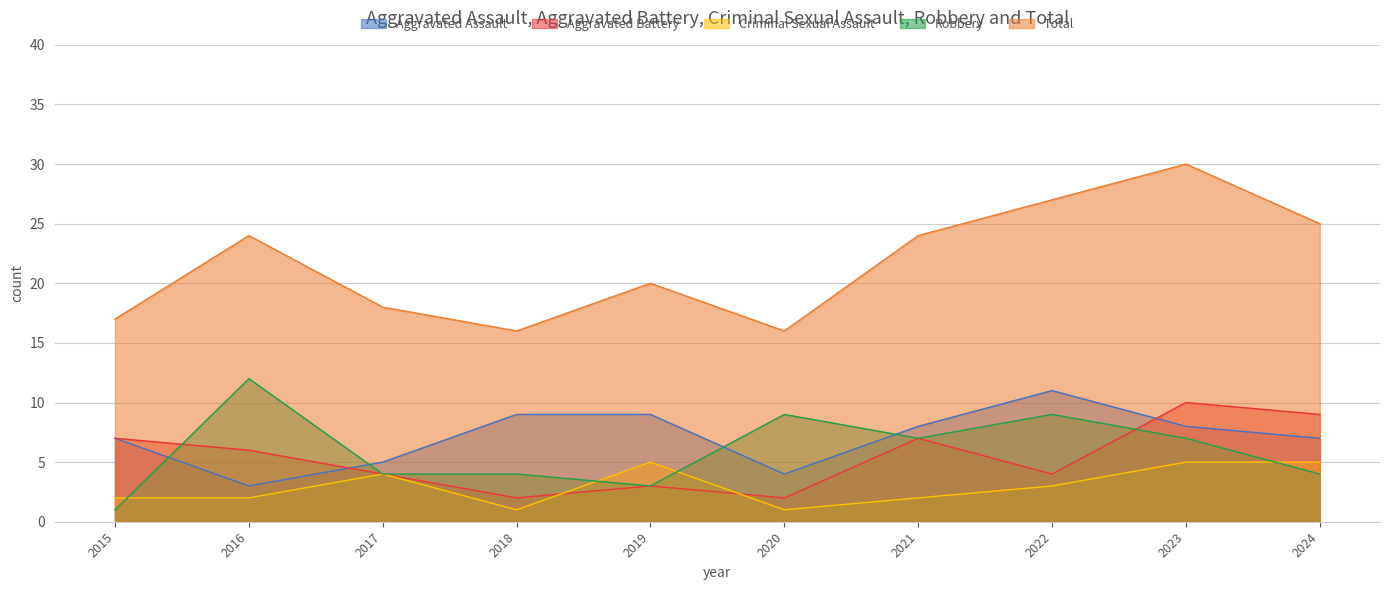

How many values in the Criminal Sexual Assault series are below 3?

5